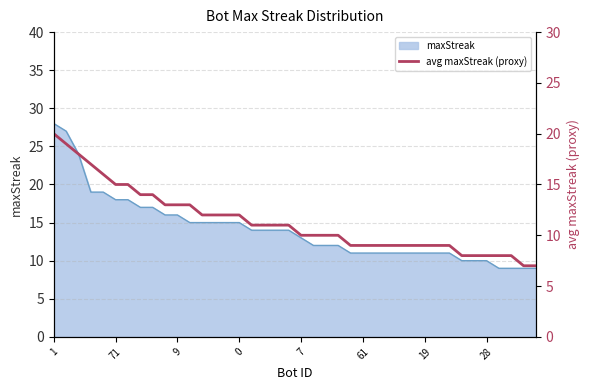

What is the change in value from 15 to 31?

-3